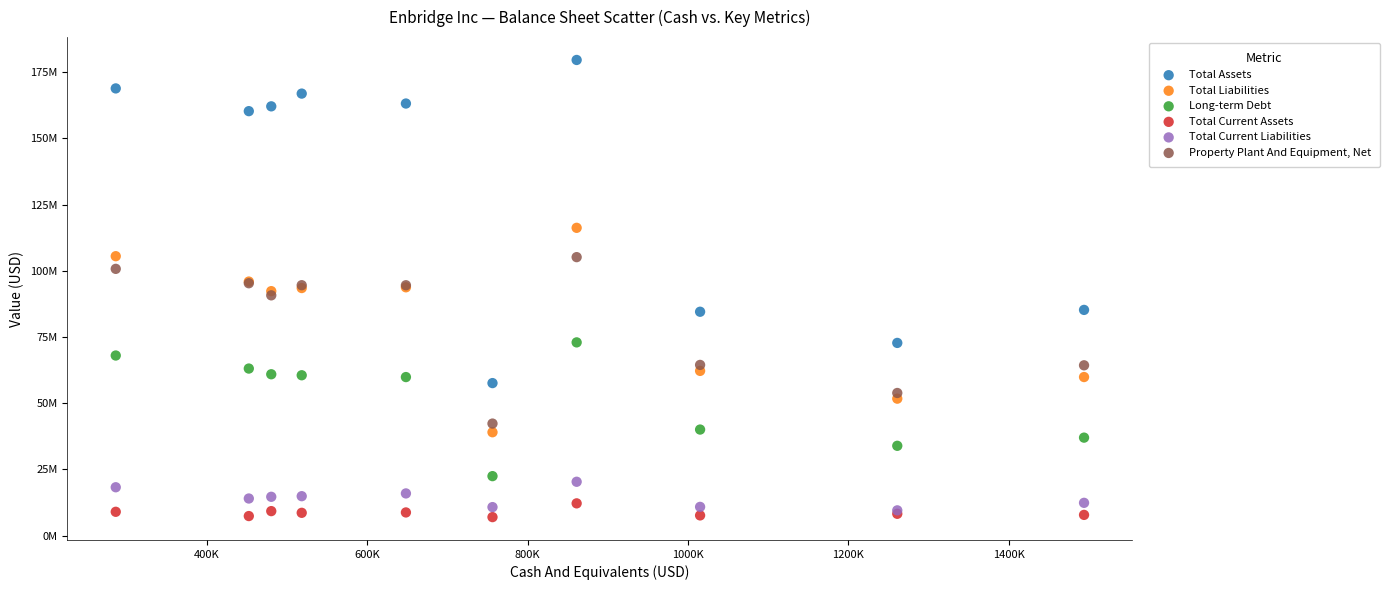

Which series contains the highest Y value?

Total Assets